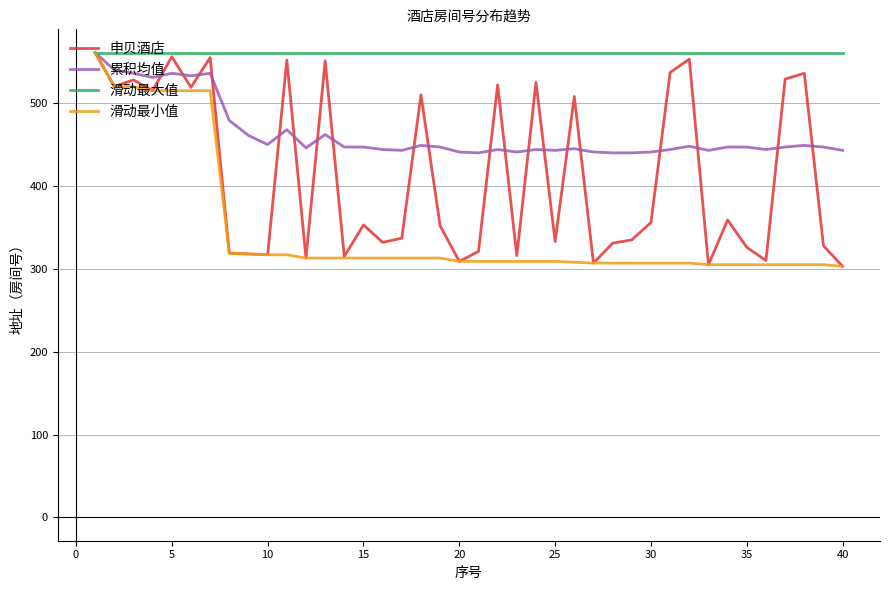

What is the difference between the maximum and second lowest values in the 申贝酒店 series?

256